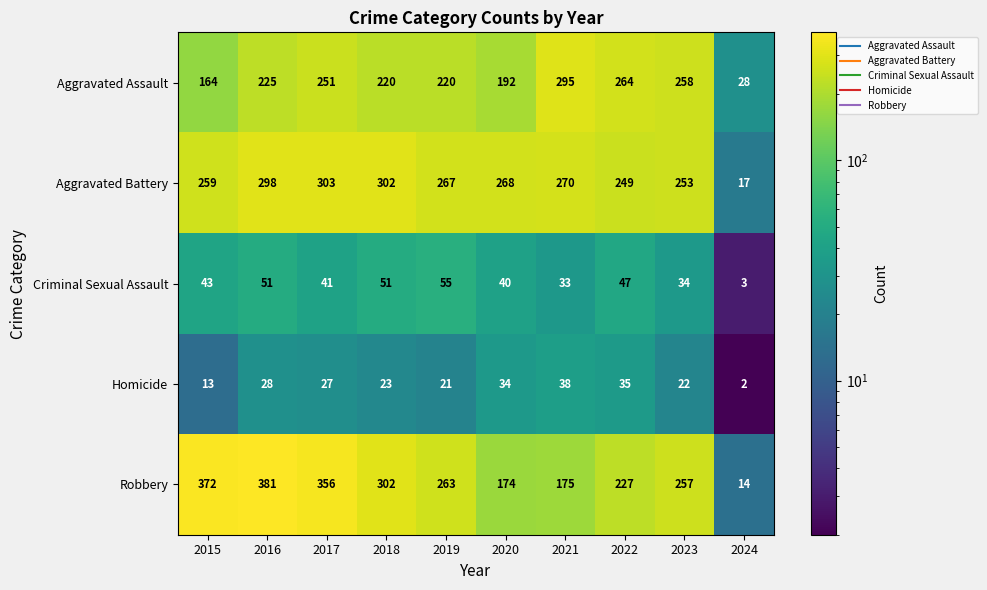

Which series has the largest total across all categories?

Robbery